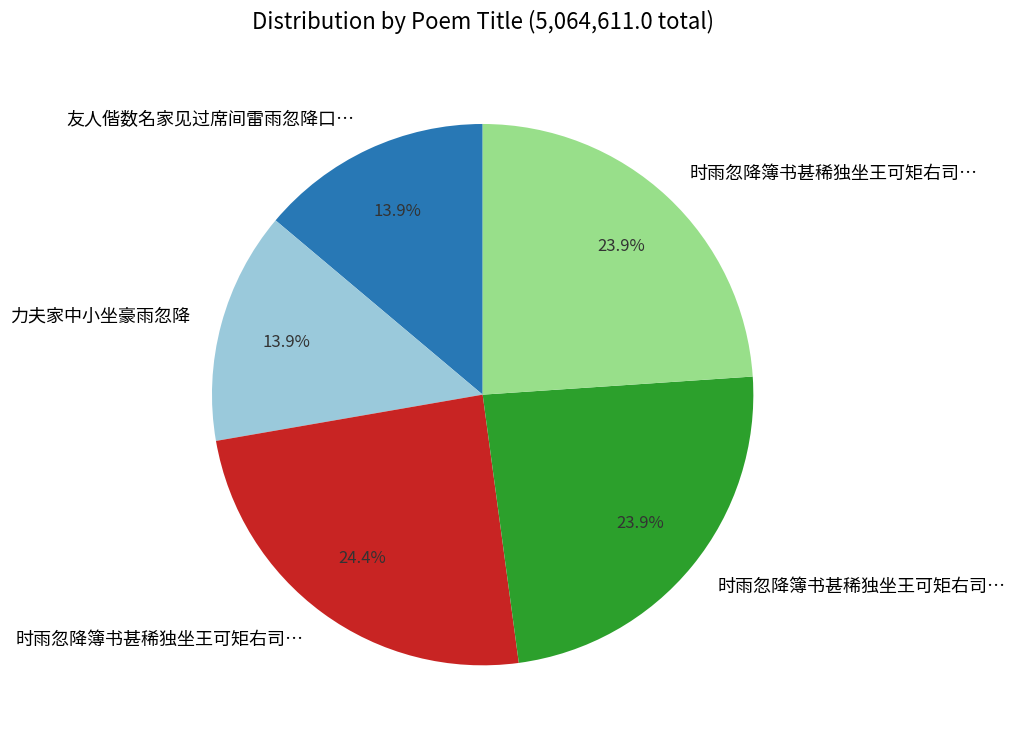

Does any single category account for the majority?

No